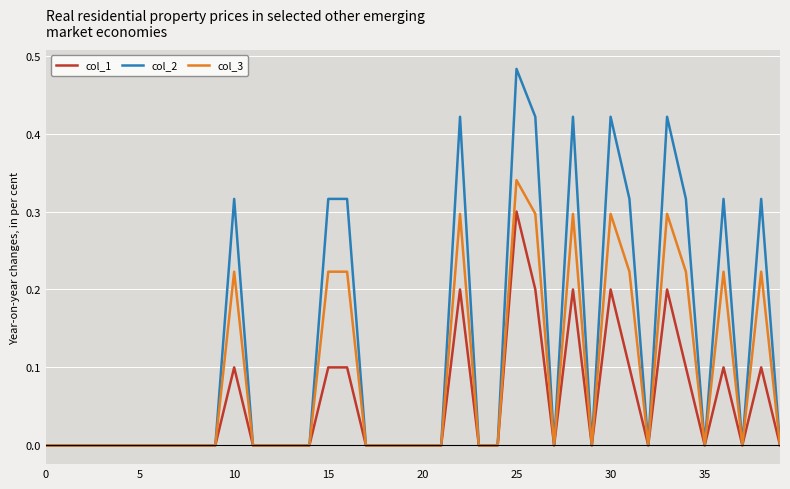

Count the number of categories in the chart.

40